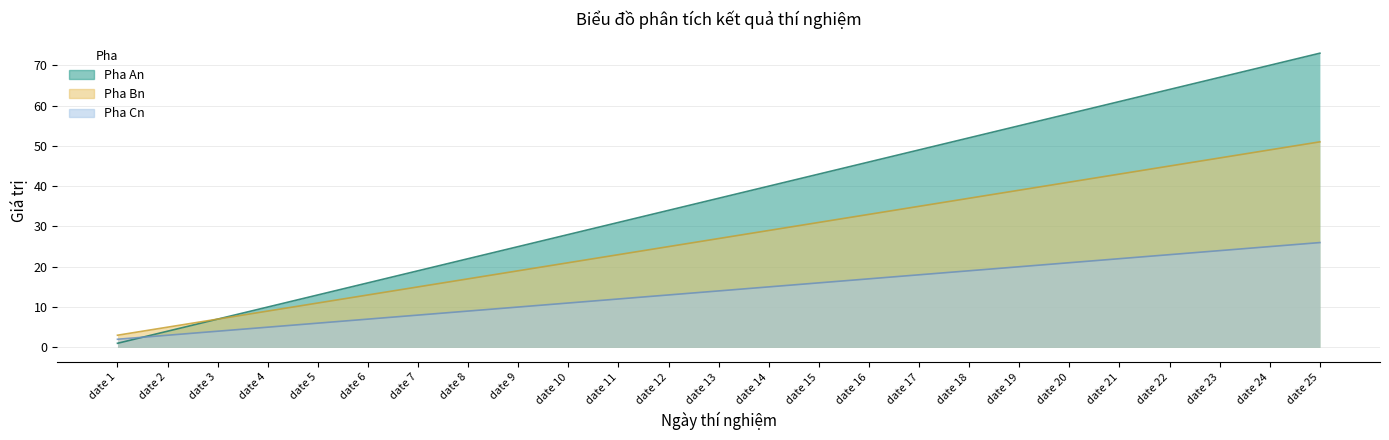

What is the lowest value of the Pha Bn series?

3